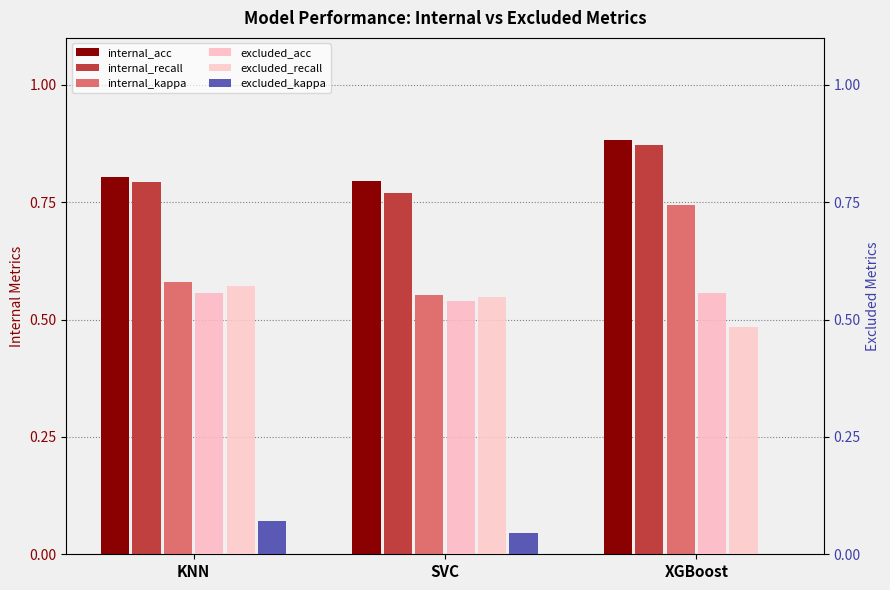

What position from the left is SVC?

2